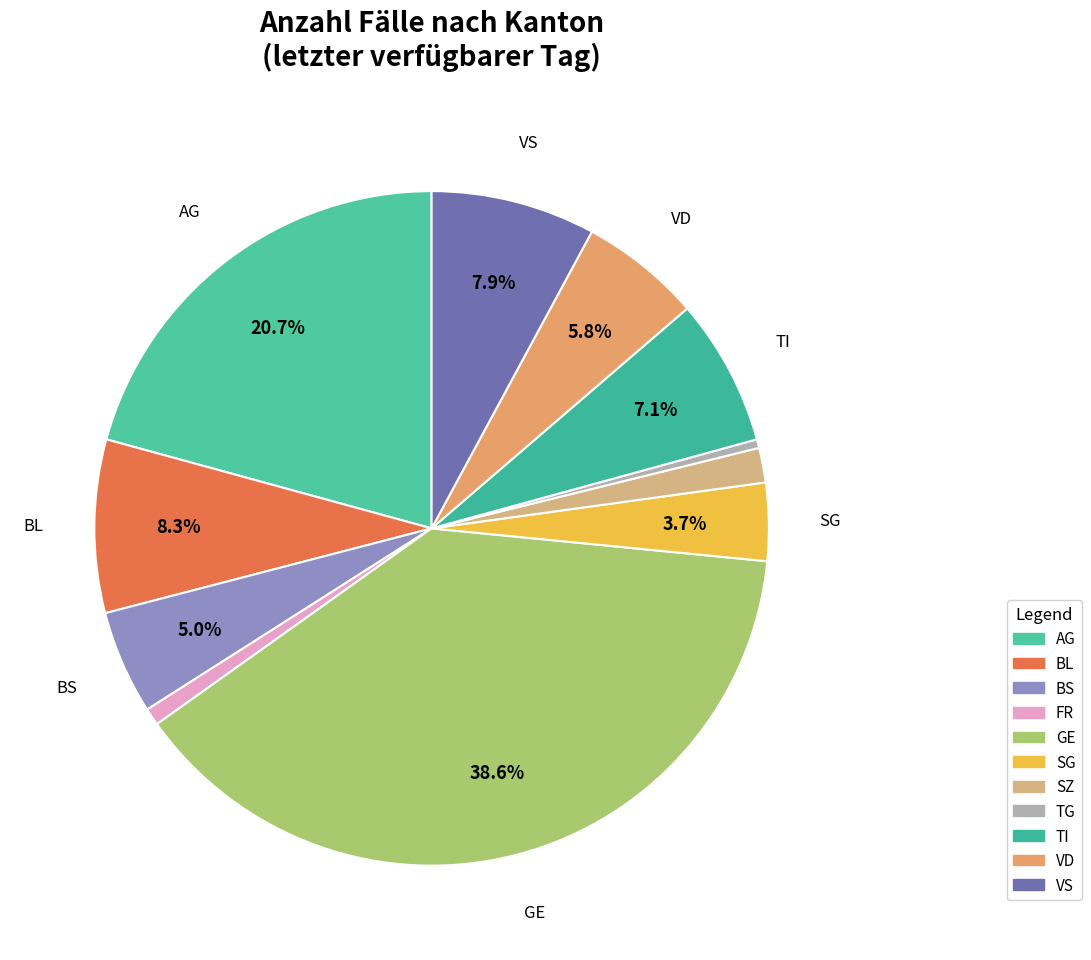

What percentage is NOT represented by SG?

96.3%